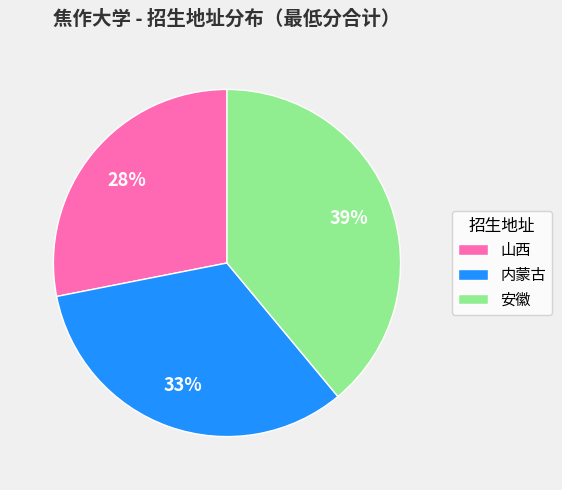

What is the largest slice in the pie chart?

安徽